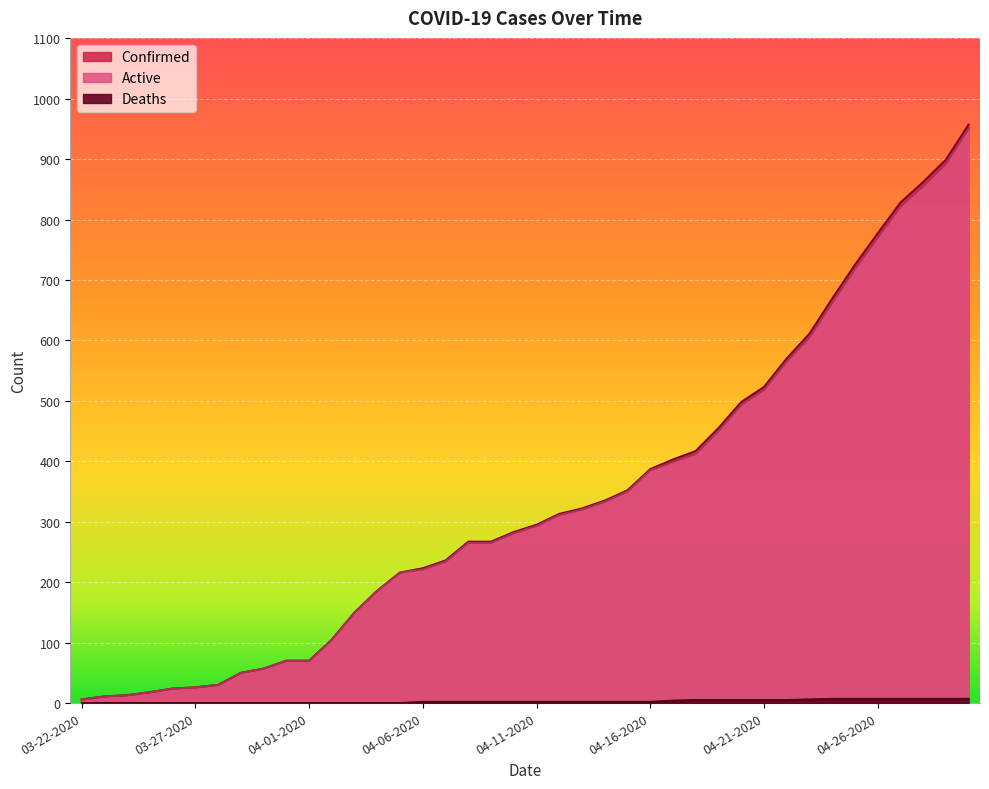

The Confirmed series shows 725 at 04-25-2020. True or false?

True